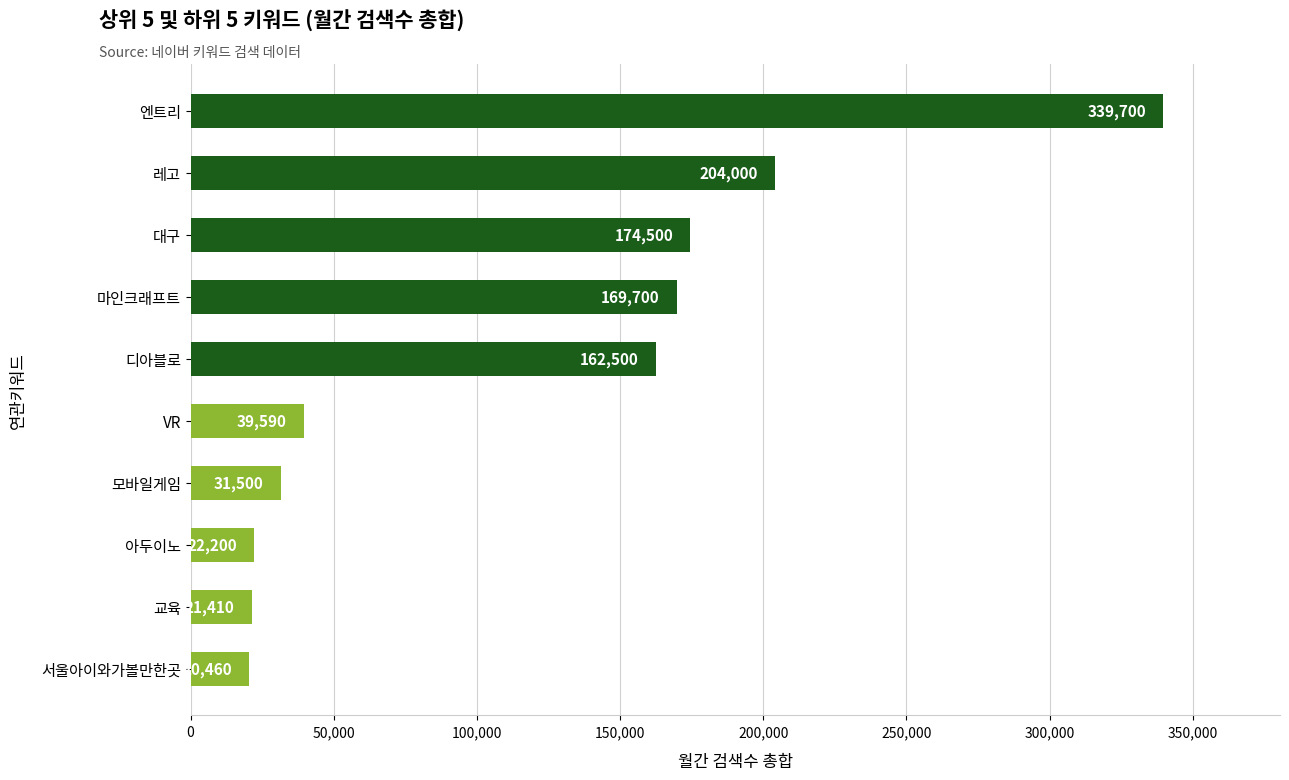

Rank the categories by value from highest to lowest.

엔트리, 레고, 대구, 마인크래프트, 디아블로, VR, 모바일게임, 아두이노, 교육, 서울아이와가볼만한곳